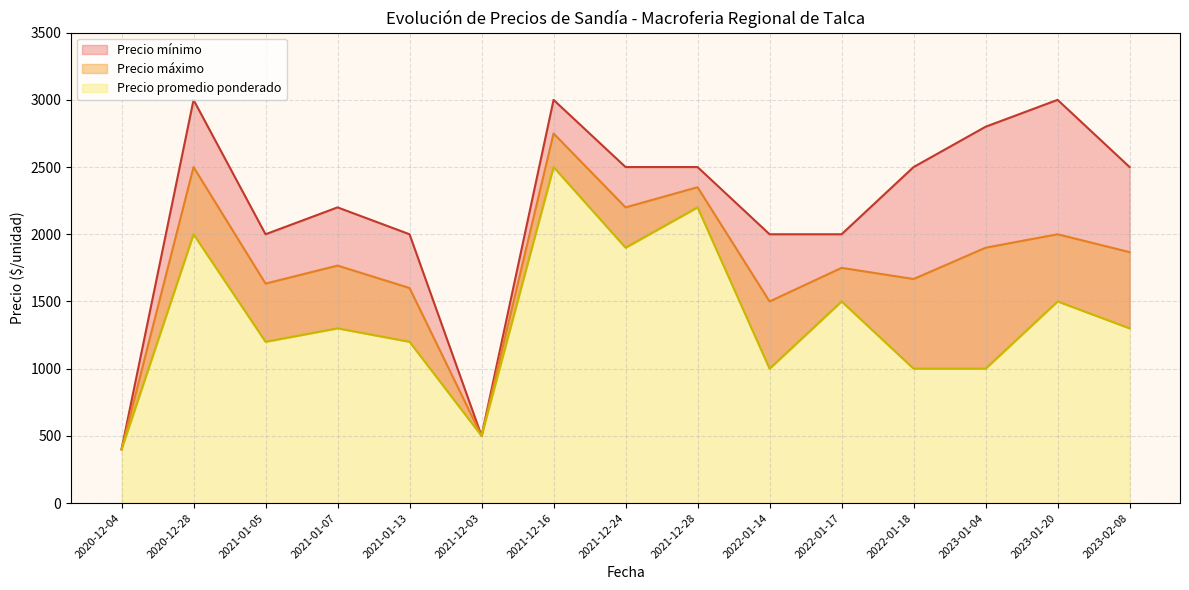

True or false: Precio máximo and Precio promedio ponderado cross at least once.

False